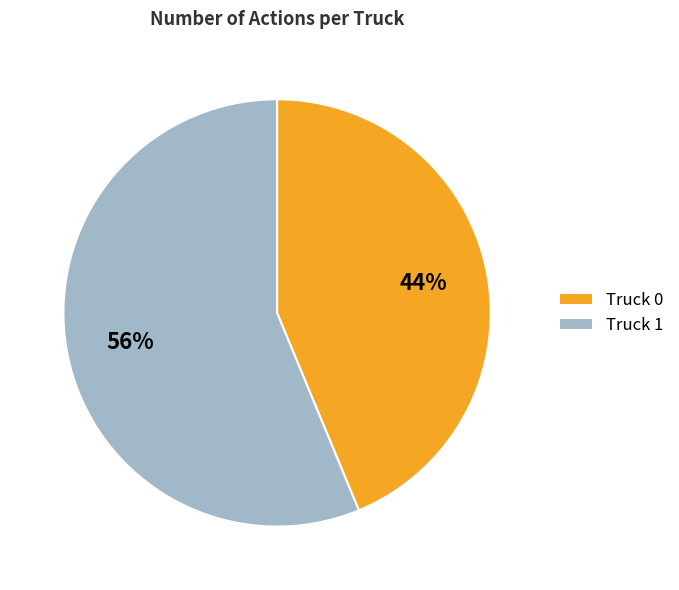

Is the sum of Truck 1 and Truck 0 greater than half?

Yes